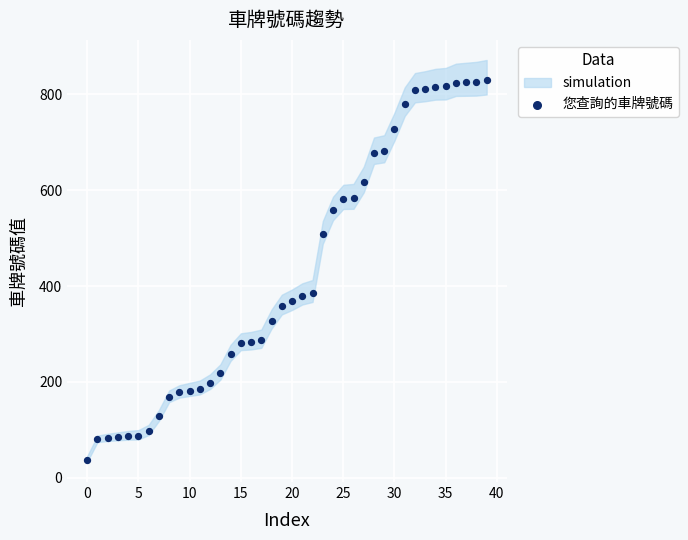

What is the range of Y values (max minus min)?

792